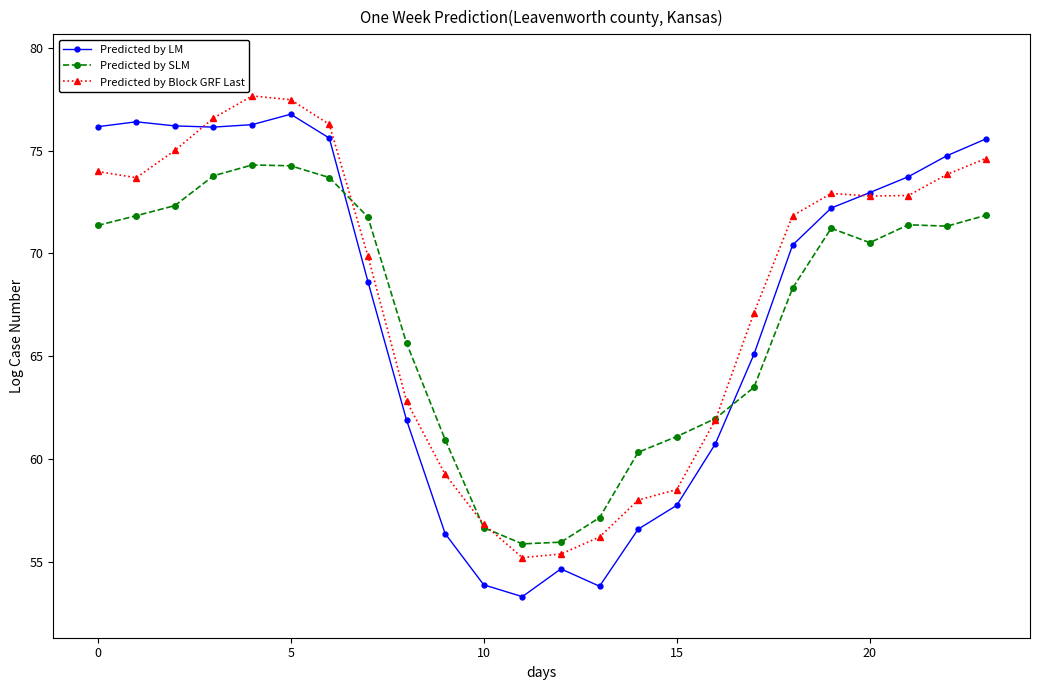

List the series in order of their overall mean, highest first.

Predicted by Block GRF Last, Predicted by LM, Predicted by SLM